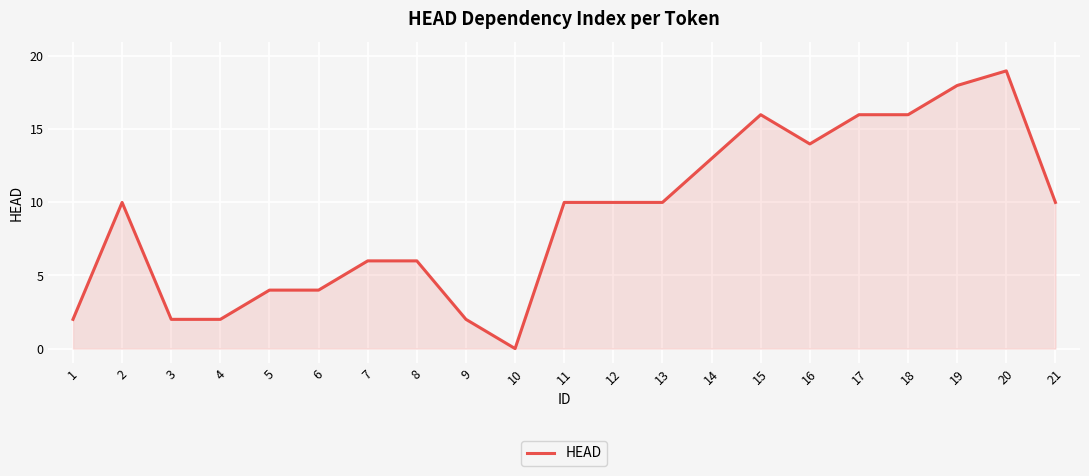

What is the ratio of the value at 16 to the value at 14?

1.1